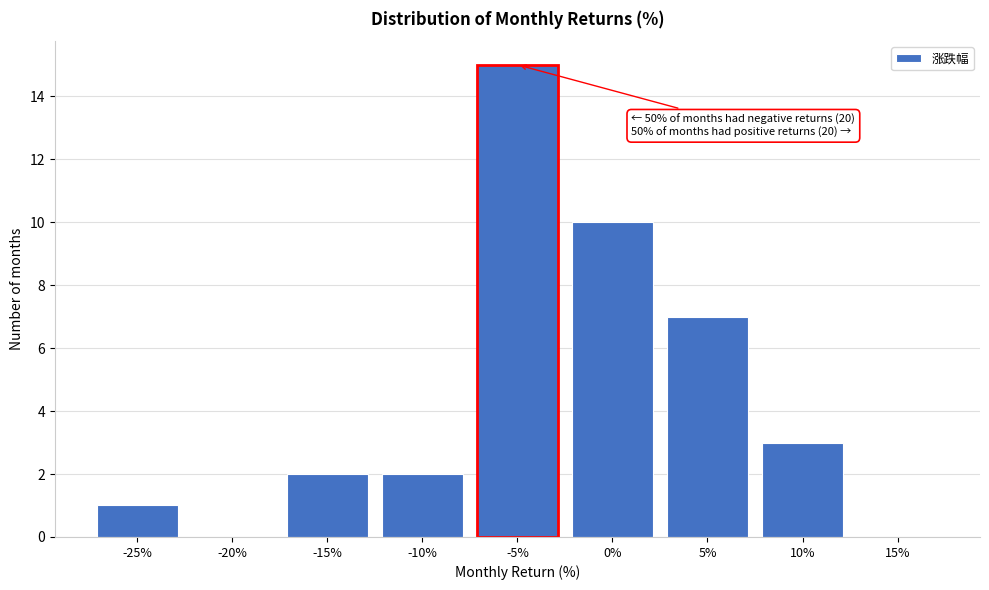

Reading right to left, extract all data points from this chart.

15%=0	10%=3	5%=7	0%=10	-5%=15	-10%=2	-15%=2	-20%=0	-25%=1